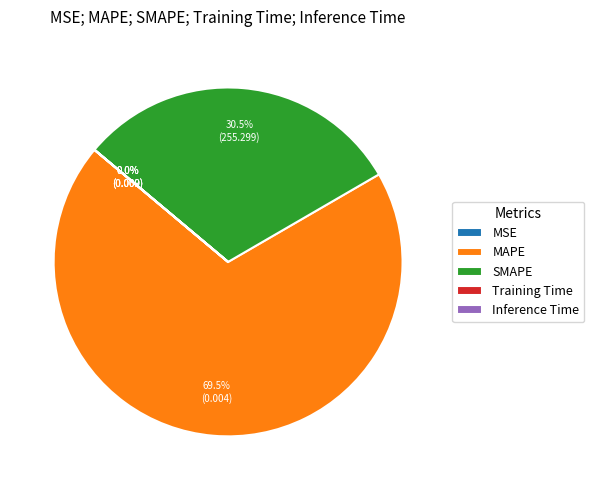

Which slice represents more than half of the pie?

MAPE